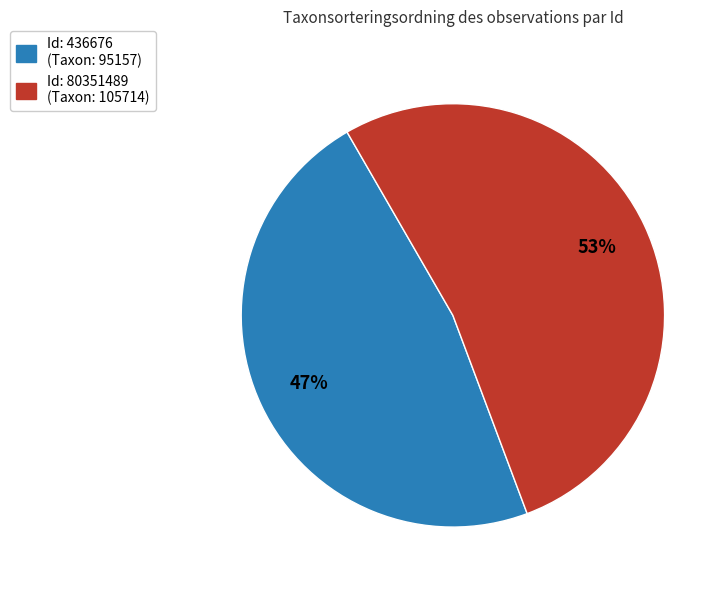

How many slices are in this pie chart?

2